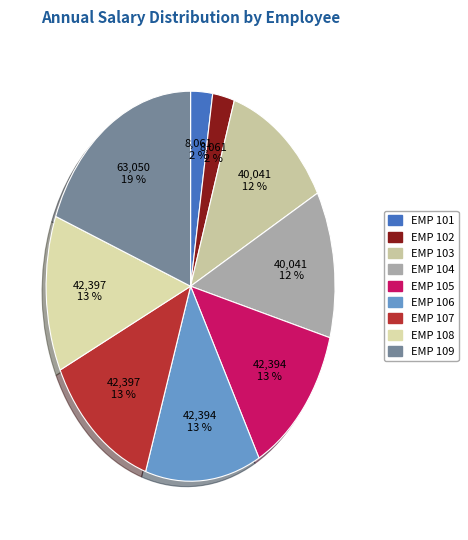

To the nearest percent, what is the combined percentage of EMP 103 and EMP 109?

31%